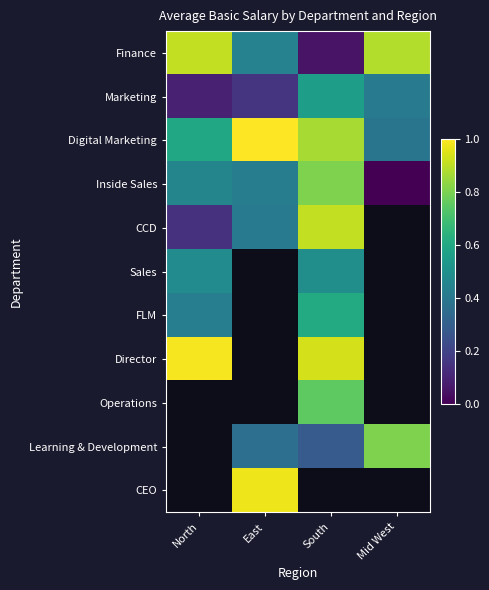

At how many categories does at least one series exceed 45685?

4